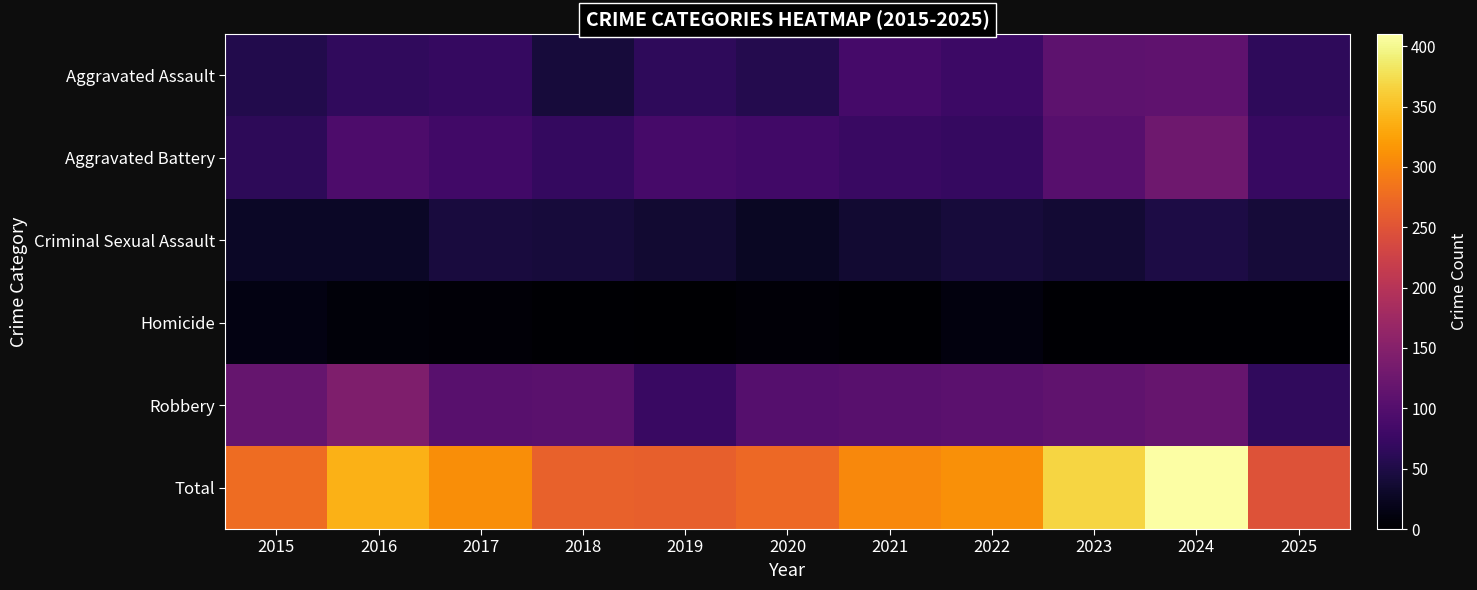

What is the total value across all series at 2020?

546